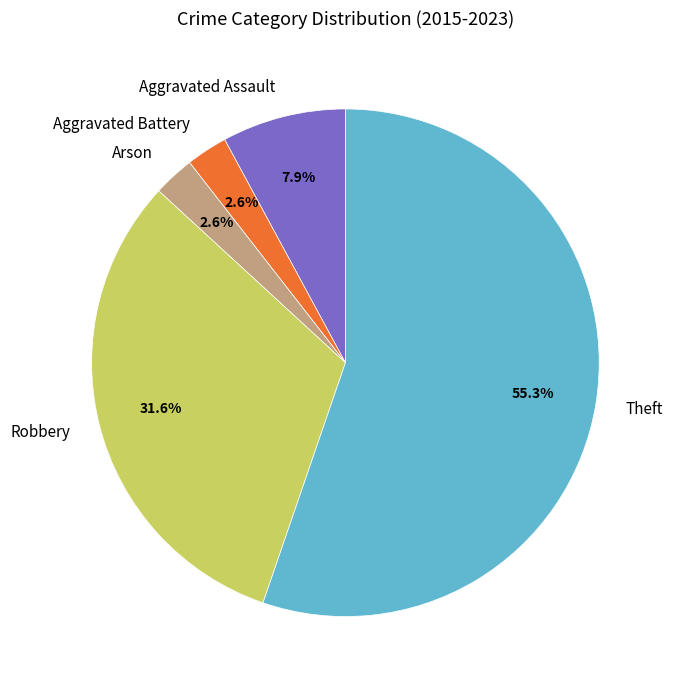

Combined, do Robbery and Aggravated Assault account for over 50%?

No